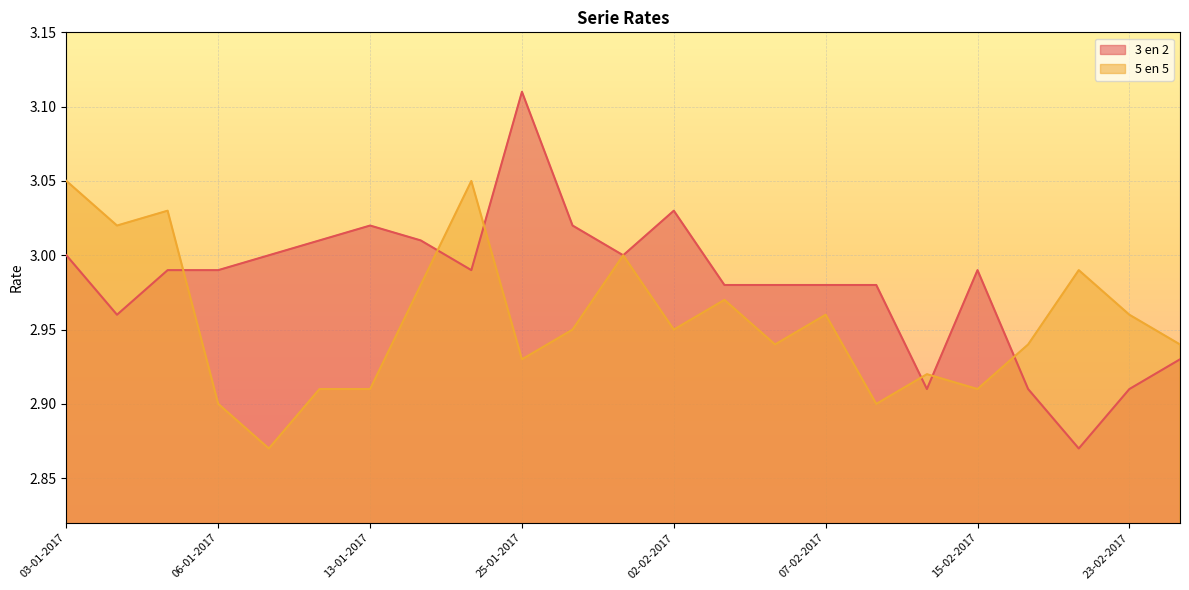

What is the difference between the second highest and second lowest values in the 5 en 5 series?

0.1